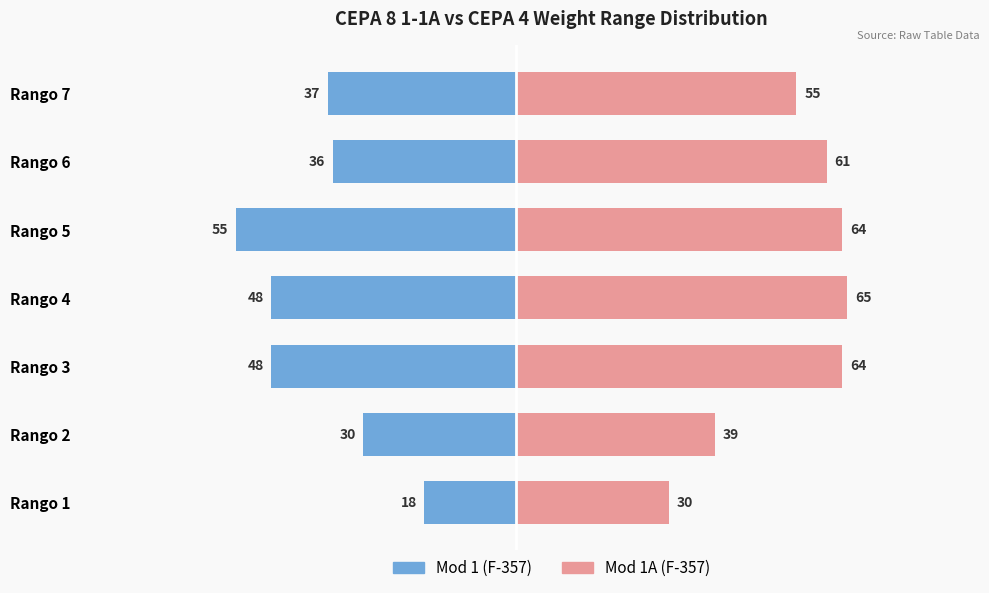

Reading left to right, list all the values displayed in this chart.

Mod 1 (F-357): -18	-30	-48	-48	-55	-36	-37
Mod 1A (F-357): 30	39	64	65	64	61	55